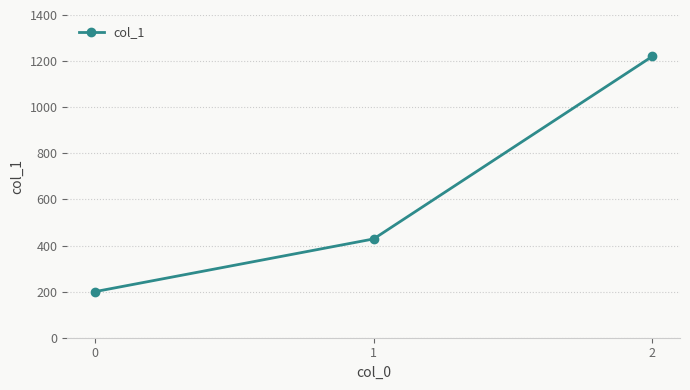

What is the value of the 2nd point from the left?

428.6